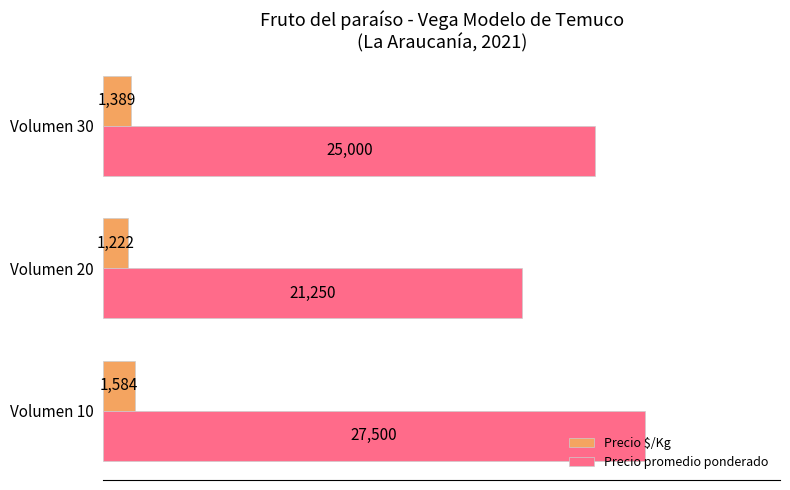

What is the difference between the maximum and minimum values in the Precio promedio ponderado series?

6250.0